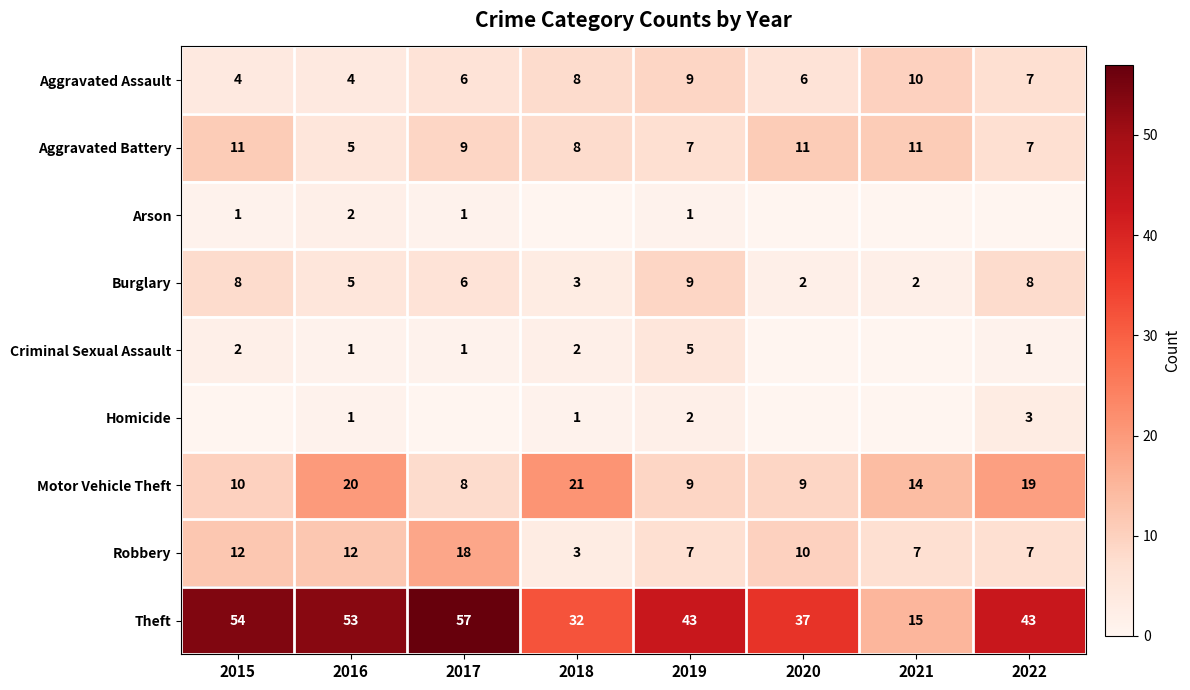

What is the average value of the Theft series?

42